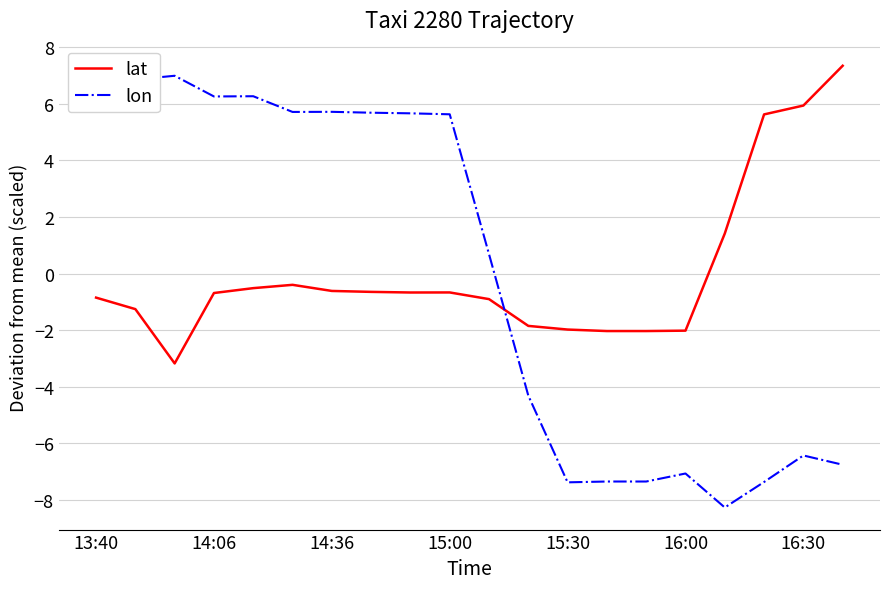

Which series has the largest range (max minus min)?

lon